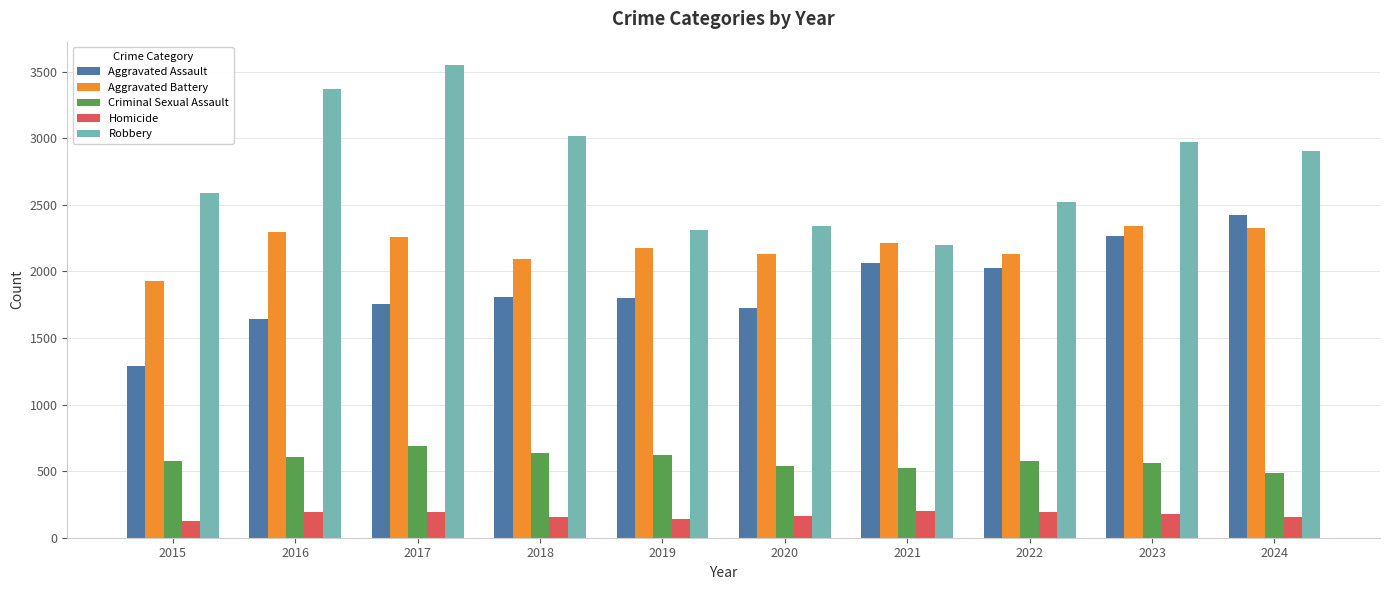

What is the maximum value shown in the chart?

3549